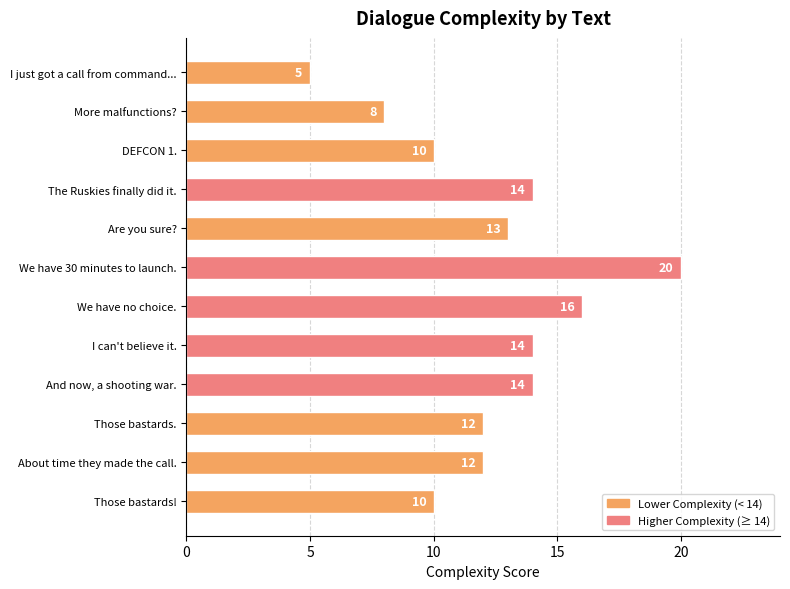

Which has a higher value, We have no choice. or I just got a call from command...?

We have no choice.